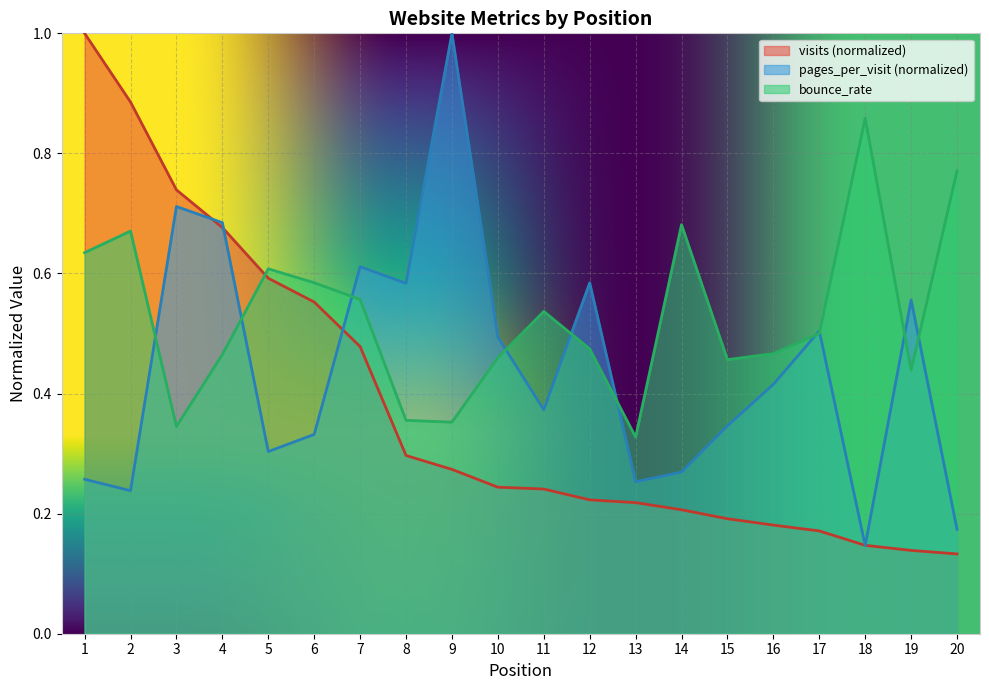

What is the value of the visits point at the 10th from the left?

0.2